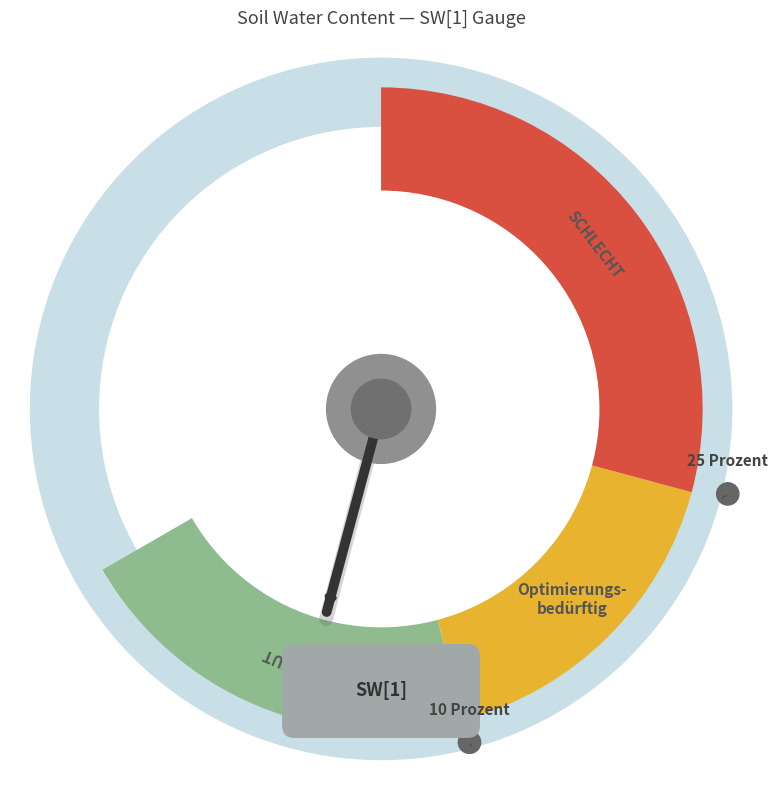

The 2006-07-31 slice represents 27% of the pie. True or false?

False